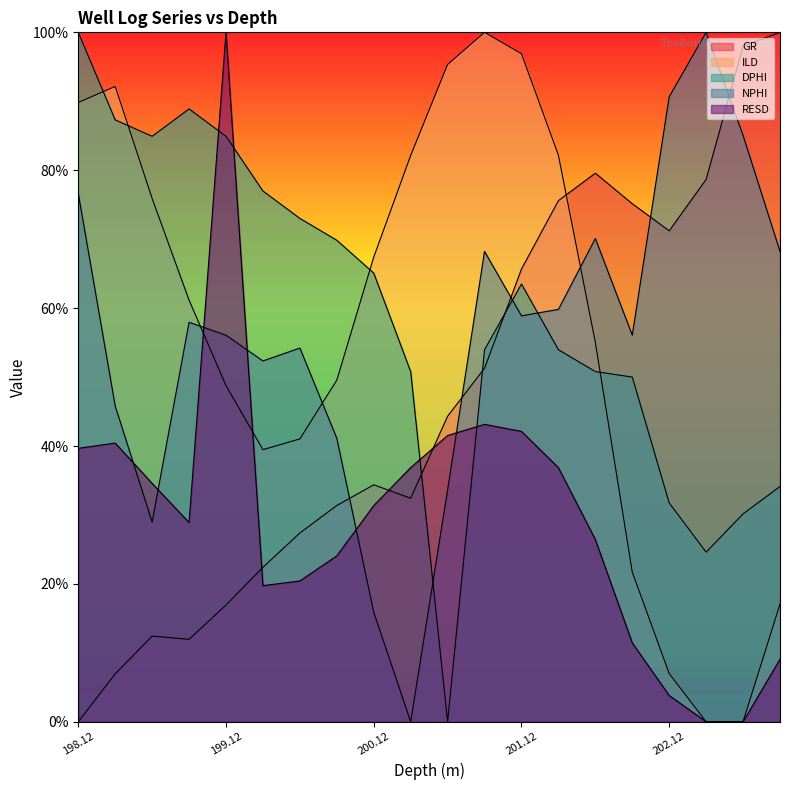

Reading right to left, list all the values displayed in this chart.

GR: 100.0	98.0	78.7	71.2	75.1	79.6	75.6	65.7	51.3	44.3	32.4	34.4	31.4	27.4	22.4	16.9	12.0	12.4	7.0	0.0
ILD: 17.1	0.0	0.0	7.0	21.7	55.0	82.2	96.9	100.0	95.3	82.1	67.4	49.6	41.0	39.5	48.8	61.2	75.9	92.2	89.8
DPHI: 34.1	30.2	24.6	31.7	50.0	50.8	54.0	63.5	54.0	0.0	50.8	65.1	69.8	73.0	77.0	84.9	88.9	84.9	87.3	100.0
NPHI: 68.2	85.0	100.0	90.7	56.1	70.1	59.8	58.9	68.2	33.6	0.0	15.9	41.1	54.2	52.3	56.1	57.9	29.0	45.8	76.6
RESD: 9.1	0.0	0.0	3.8	11.4	26.4	36.9	42.1	43.1	41.5	36.9	31.4	24.1	20.4	19.7	100.0	28.9	34.6	40.4	39.7